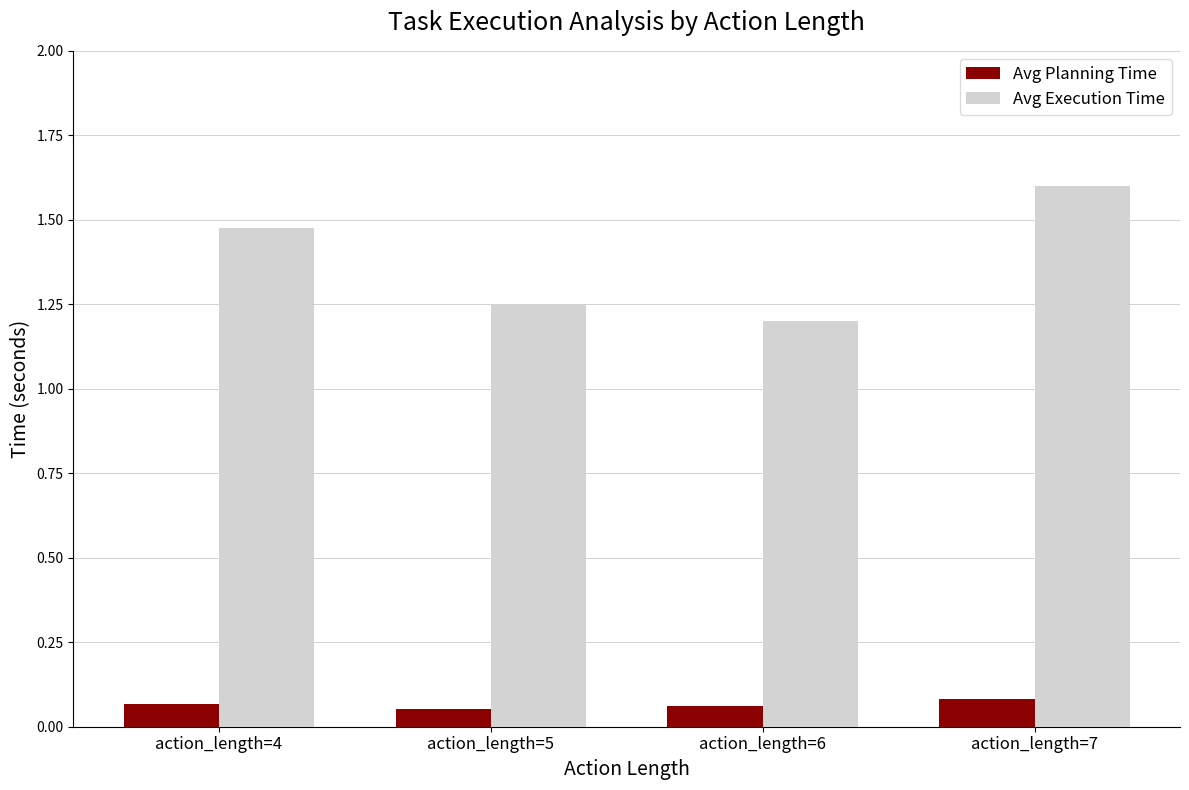

How many distinct data groups are displayed?

2